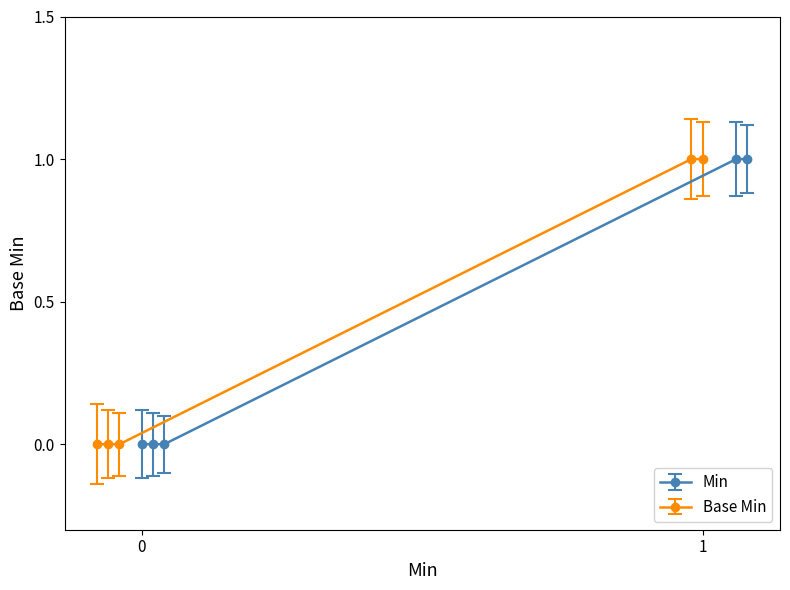

Which series has the largest total across all categories?

Min